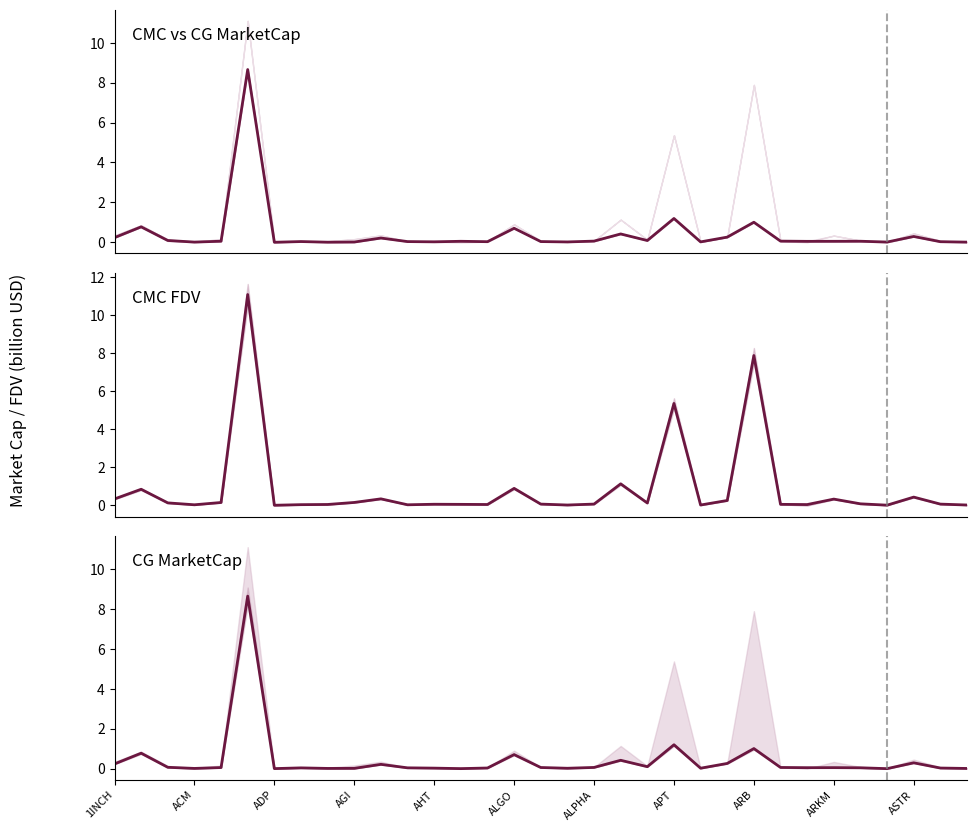

Reading left to right, list all the values displayed in this chart.

CMC MarketCap: 0.2	0.8	0.1	0.0	0.1	8.7	0.0	0.0	0.0	0.0	0.2	0.0	0.0	0.1	0.0	0.7	0.0	0.0	0.1	0.4	0.1	1.2	0.0	0.3	1.0	0.1	0.0	0.1	0.1	0.0	0.3	0.0	0.0
CMC FDV: 0.3	0.9	0.1	0.0	0.2	11.1	0.0	0.0	0.1	0.2	0.3	0.0	0.1	0.1	0.1	0.9	0.1	0.0	0.1	1.1	0.1	5.4	0.0	0.3	7.9	0.1	0.0	0.3	0.1	0.0	0.4	0.1	0.0
CG MarketCap: 0.2	0.8	0.1	0.0	0.1	8.6	0.0	0.0	0.0	0.0	0.2	0.0	0.0	0.0	0.0	0.7	0.1	0.0	0.1	0.4	0.1	1.2	0.0	0.3	1.0	0.1	0.0	0.1	0.0	0.0	0.3	0.0	0.0